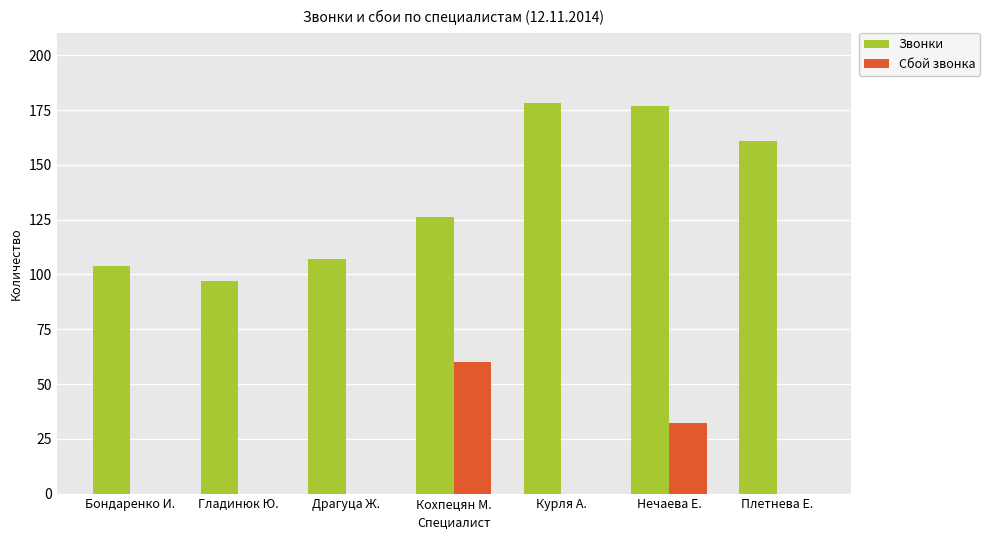

Count the number of data series in this chart.

2